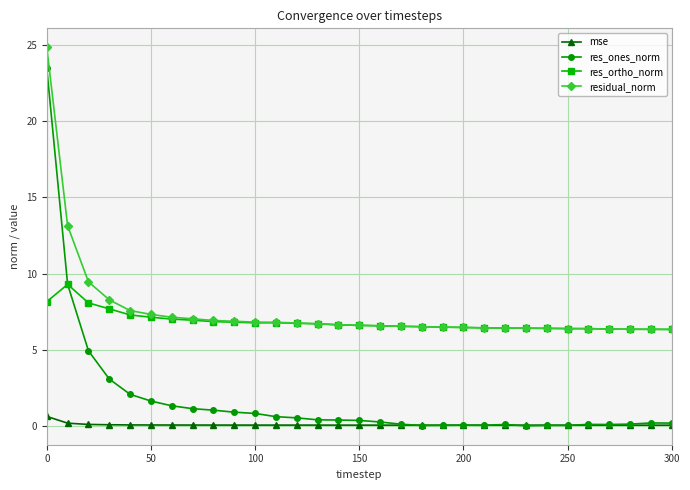

What is the difference between the maximum and minimum values in the residual_norm series?

18.5